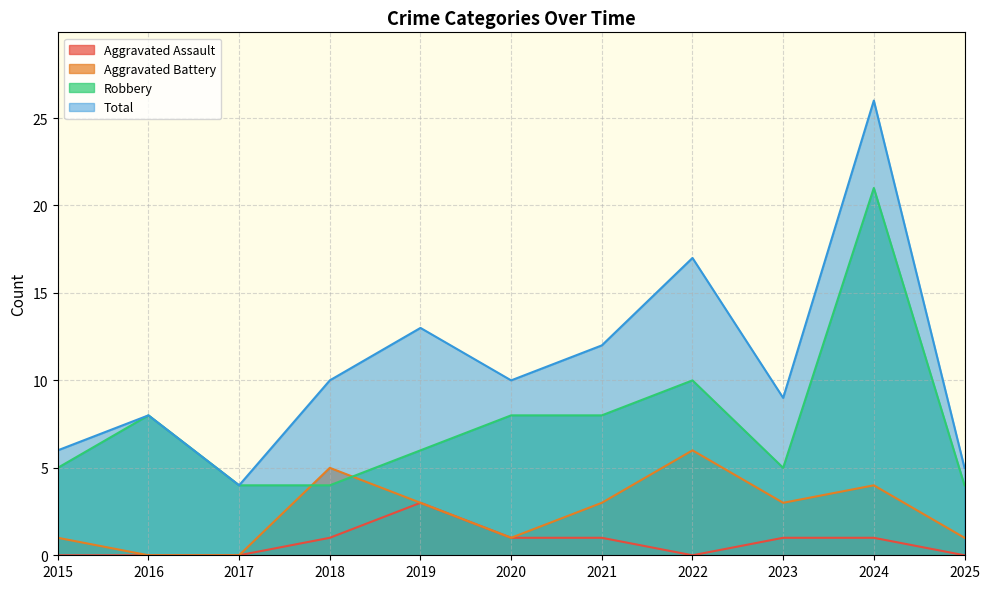

Which series has the widest spread of values?

Total